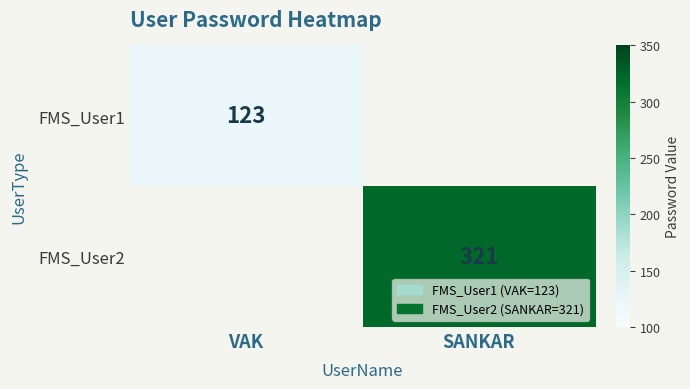

Between VAK and SANKAR, which is larger?

VAK